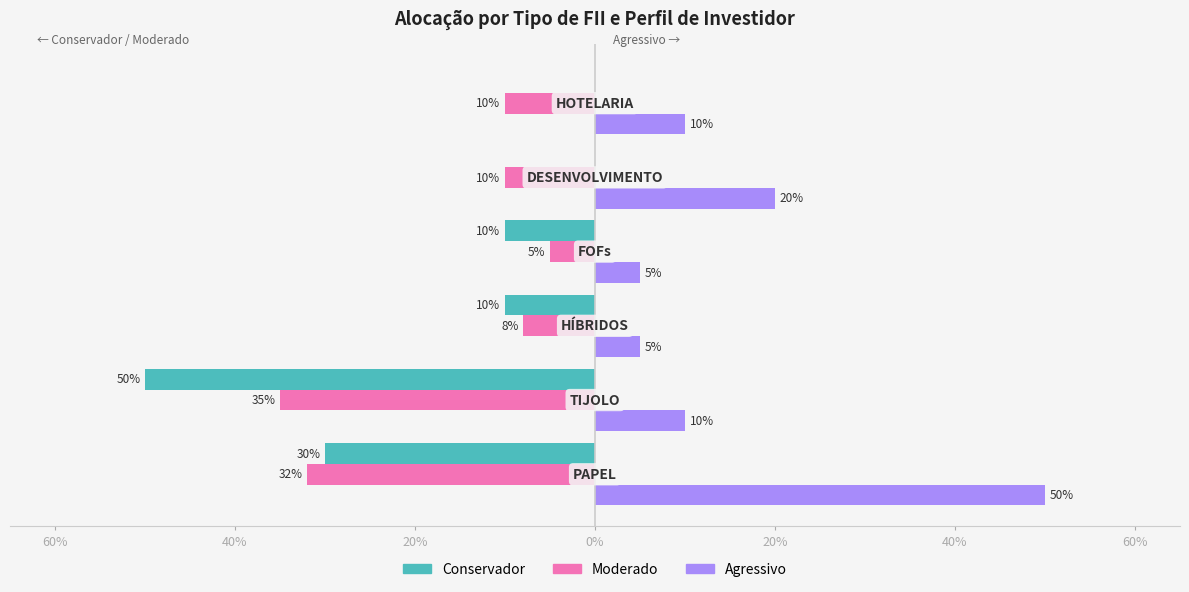

What are all the series names shown in the legend?

Conservador, Moderado, Agressivo